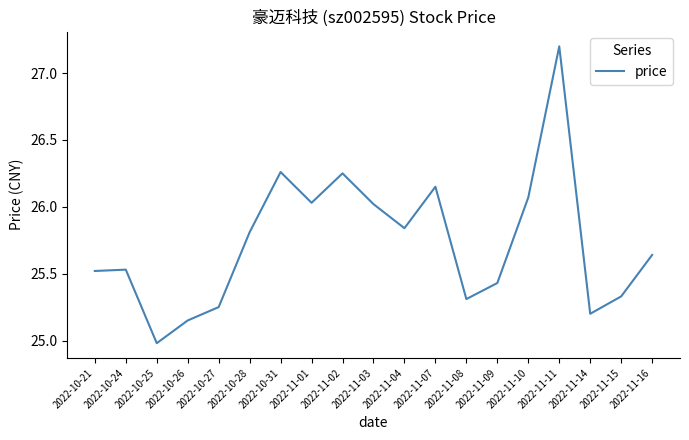

What is the ratio of the value at 2022-11-02 to the value at 2022-11-11?

1.0